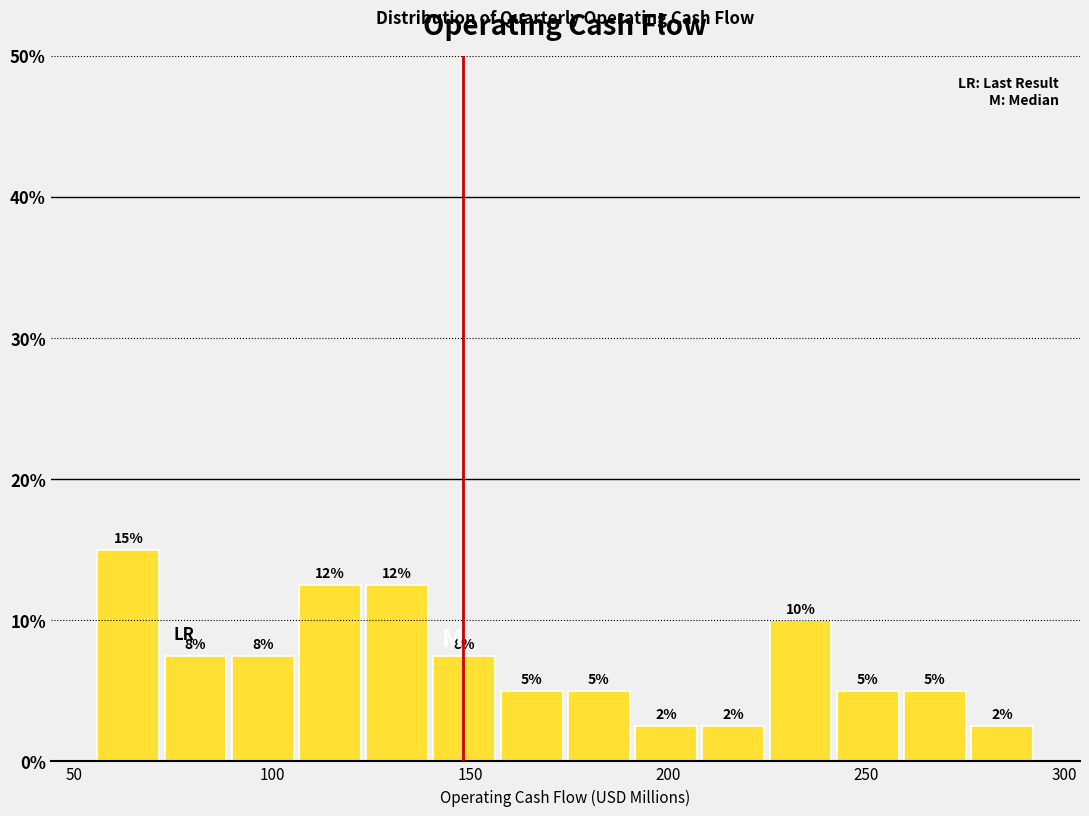

Read against the x-axis, roughly where is the centre of the tallest bar?

65